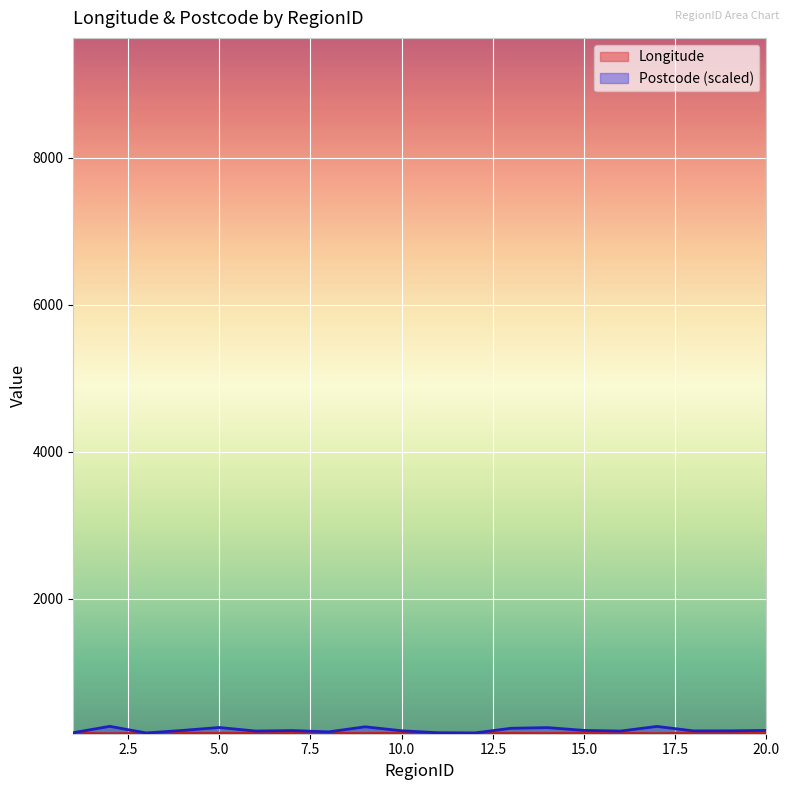

True or false: Longitude and Postcode cross at least once.

False